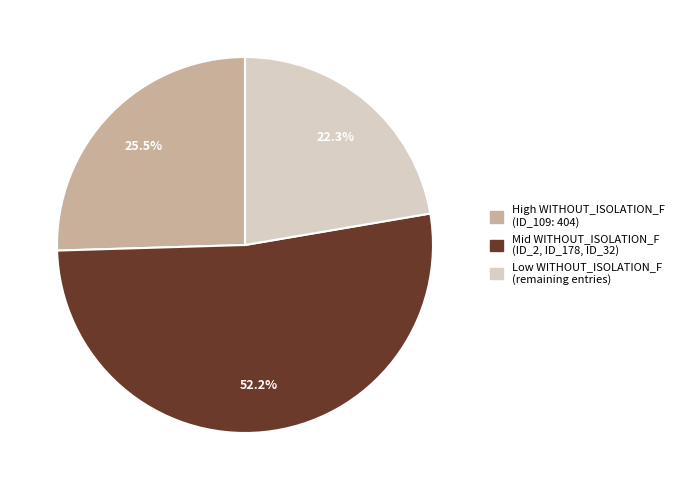

To the nearest percent, what is the average slice percentage?

33%